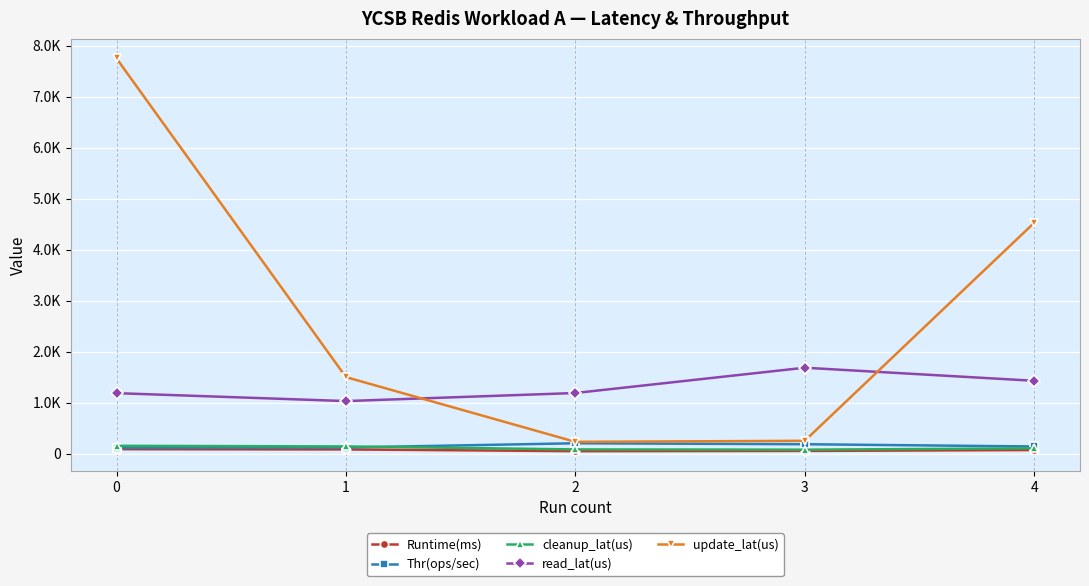

Which series has the largest range (max minus min)?

update_lat(us)